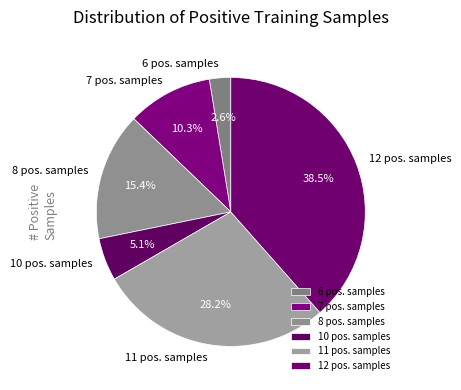

How much of the chart is everything except 11 pos. samples?

71.8%